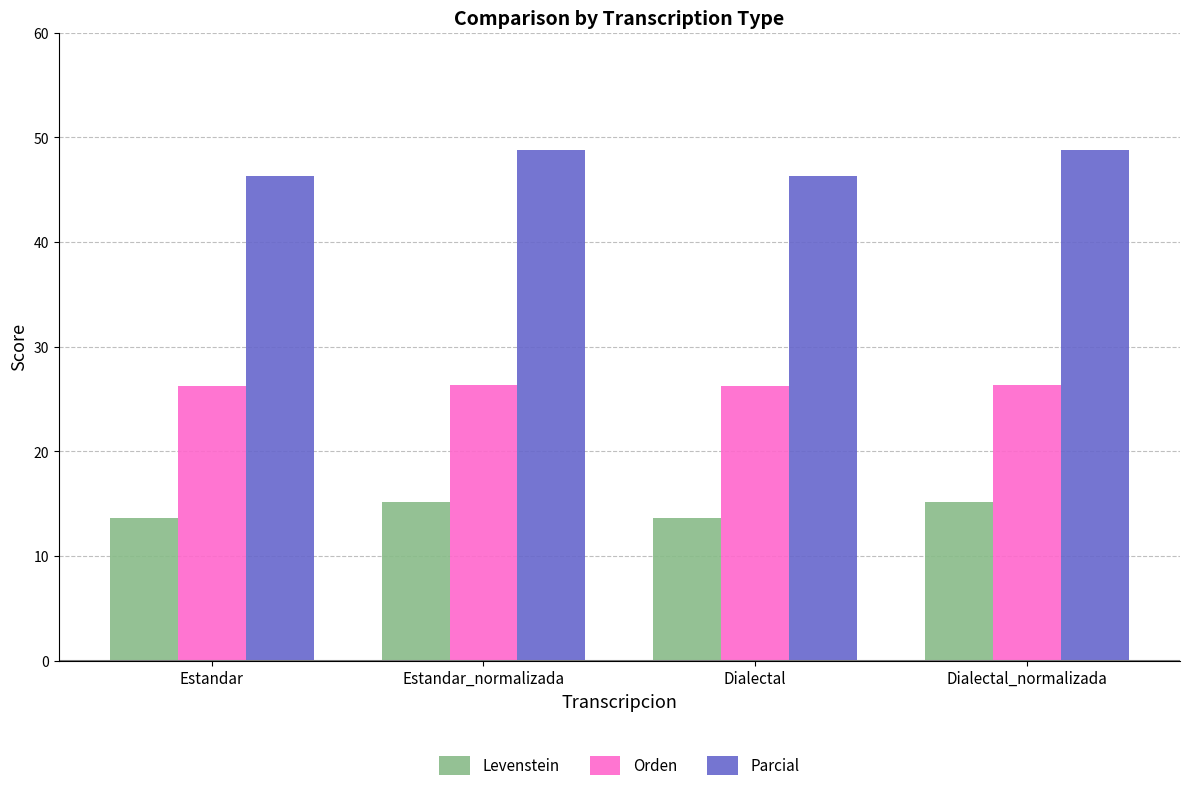

What is the value of the Orden bar at the 3rd from the left?

26.2